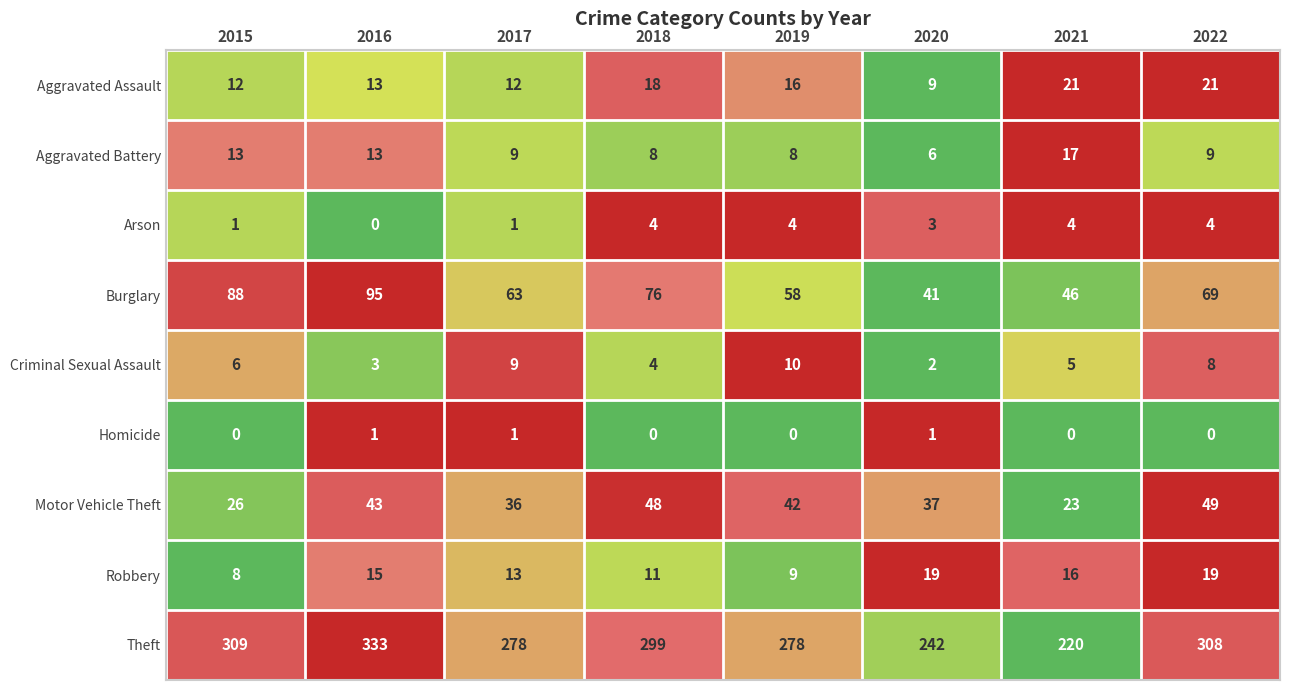

At which label is Aggravated Assault closest to 15?

2019